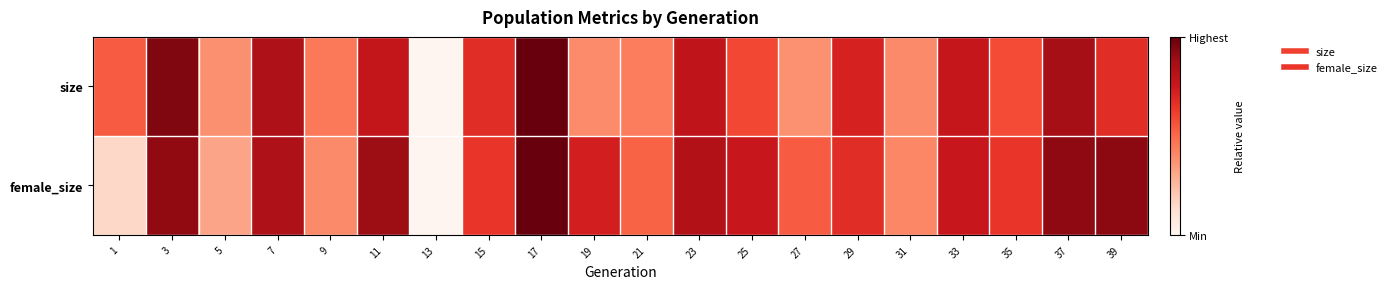

What is the total value across all series at 27?

0.9